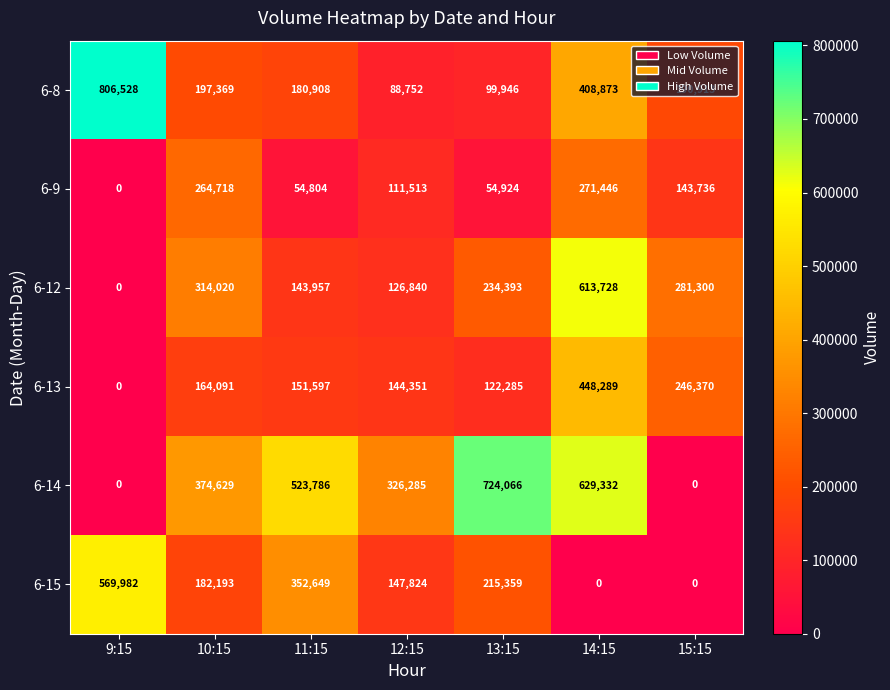

Which series has the largest total across all categories?

6-14